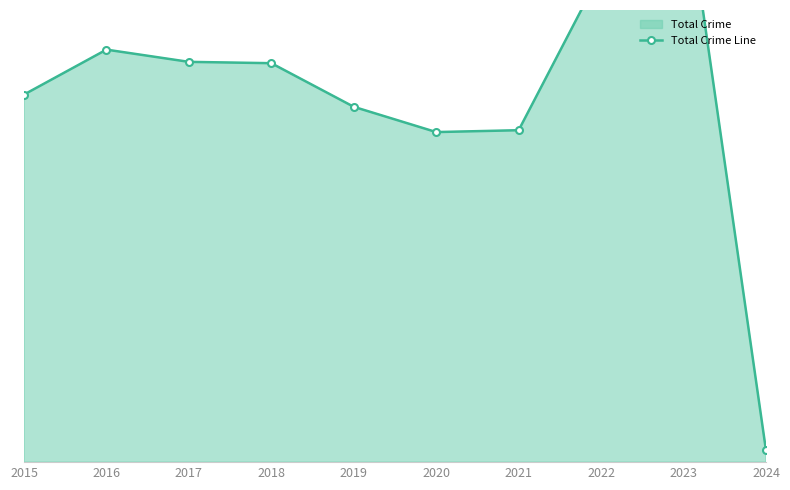

What is the difference between the maximum and minimum values?

2163